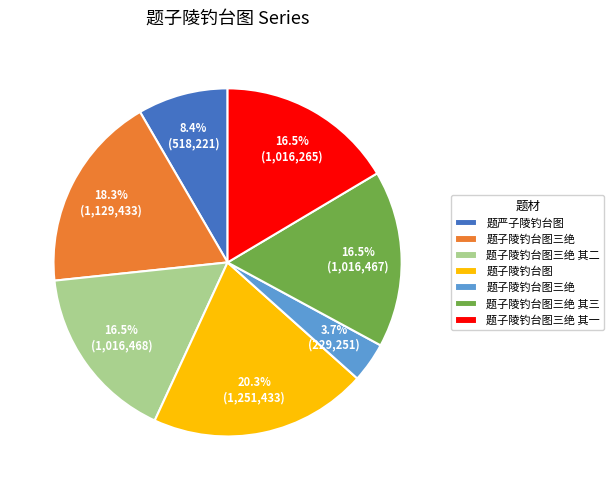

Does any single category account for the majority?

No